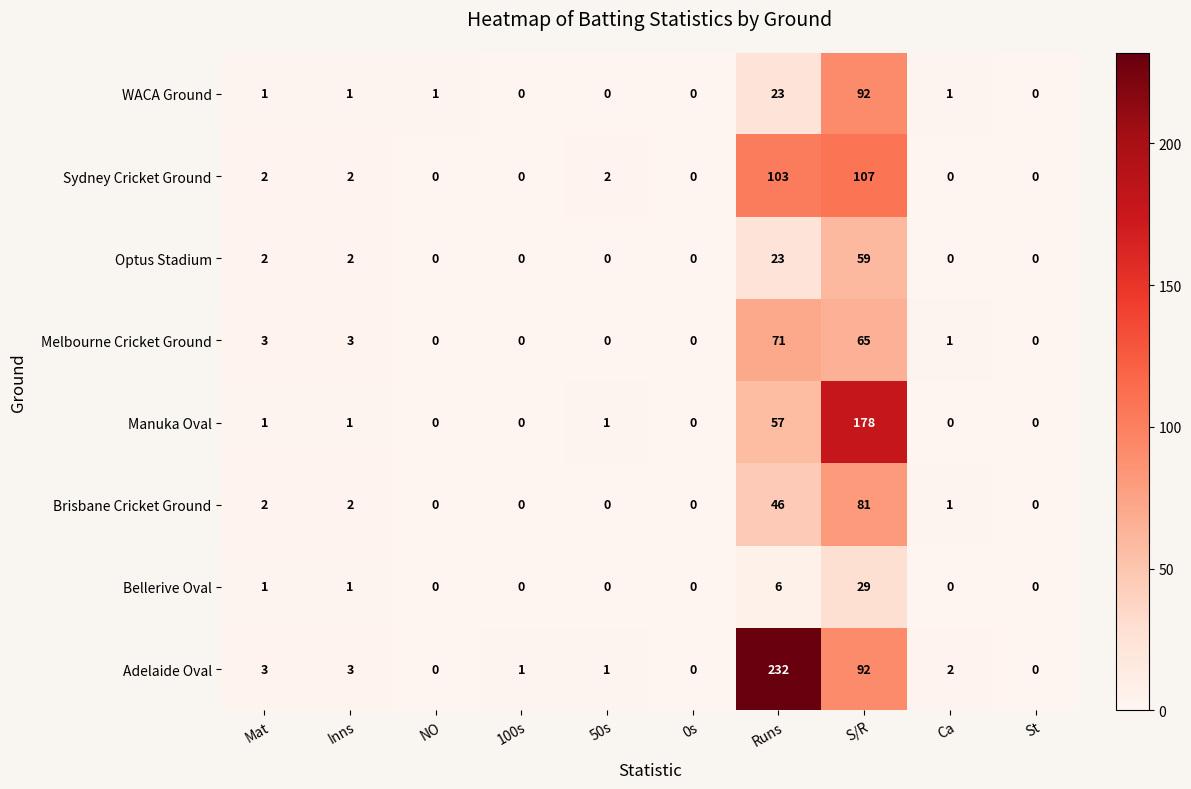

At which category does the chart reach its peak across all series?

Runs